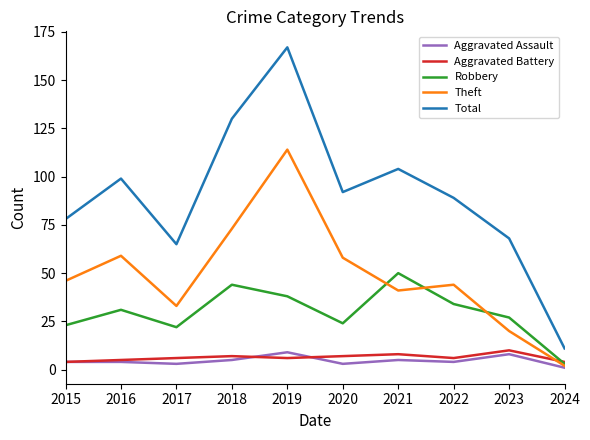

At which label does Total reach its peak?

2019